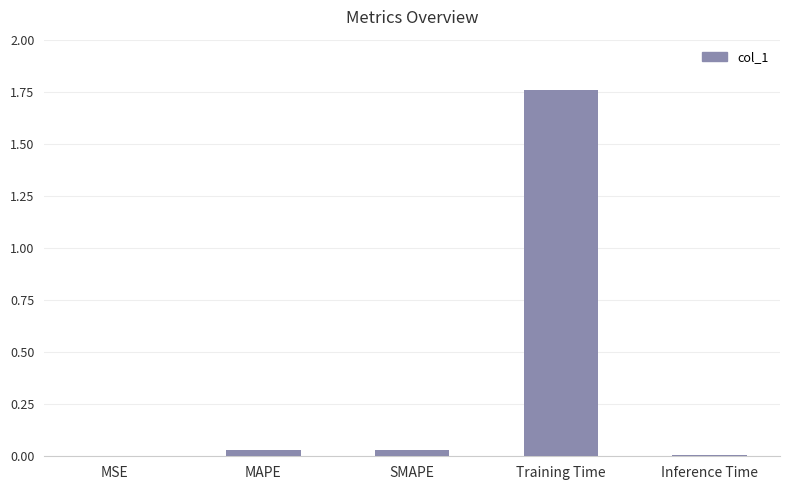

Which label corresponds to the largest value in the chart?

Training Time